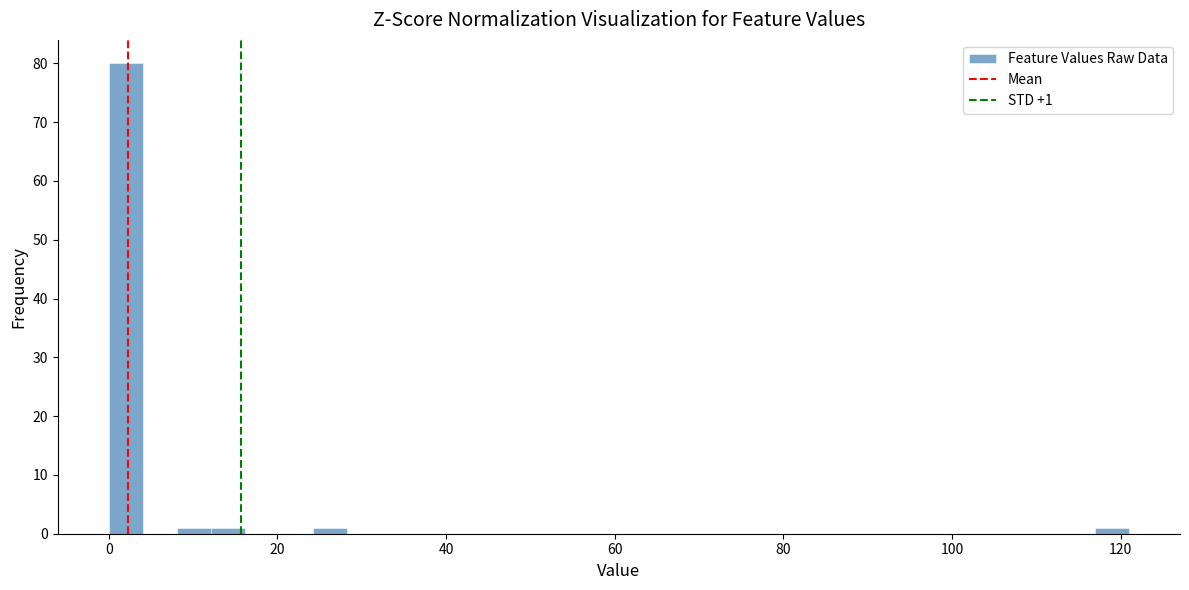

Around what value on the x-axis is the tallest bar? Give the approximate position of its centre, as read against the axis.

2